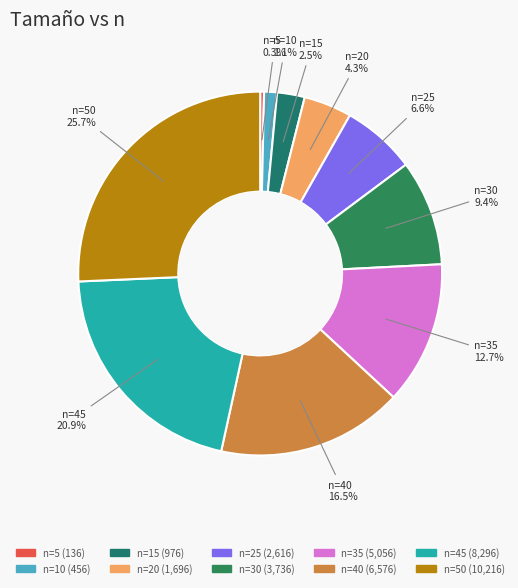

Rank the categories by value from lowest to highest.

5, 10, 15, 20, 25, 30, 35, 40, 45, 50